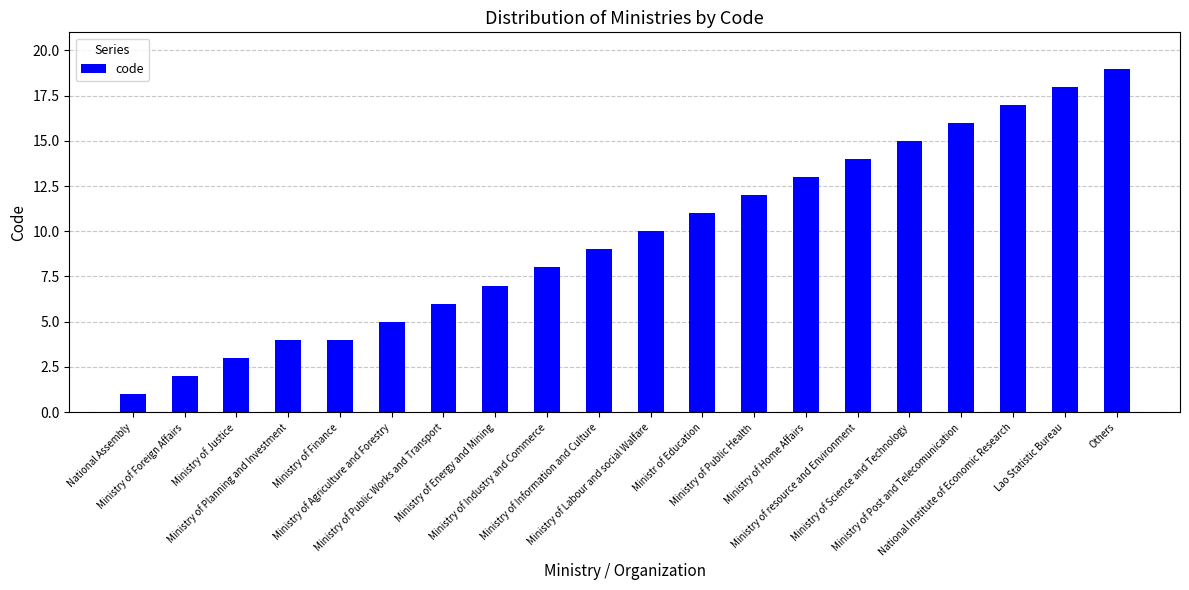

How many distinct data groups are displayed?

1